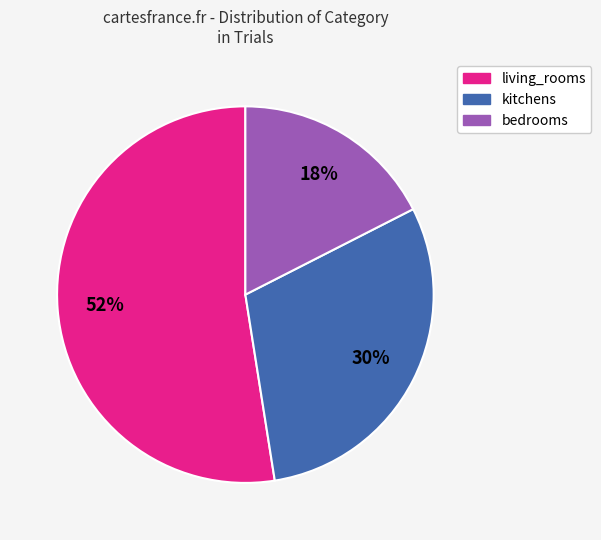

To the nearest percent, what portion does bedrooms represent?

18%